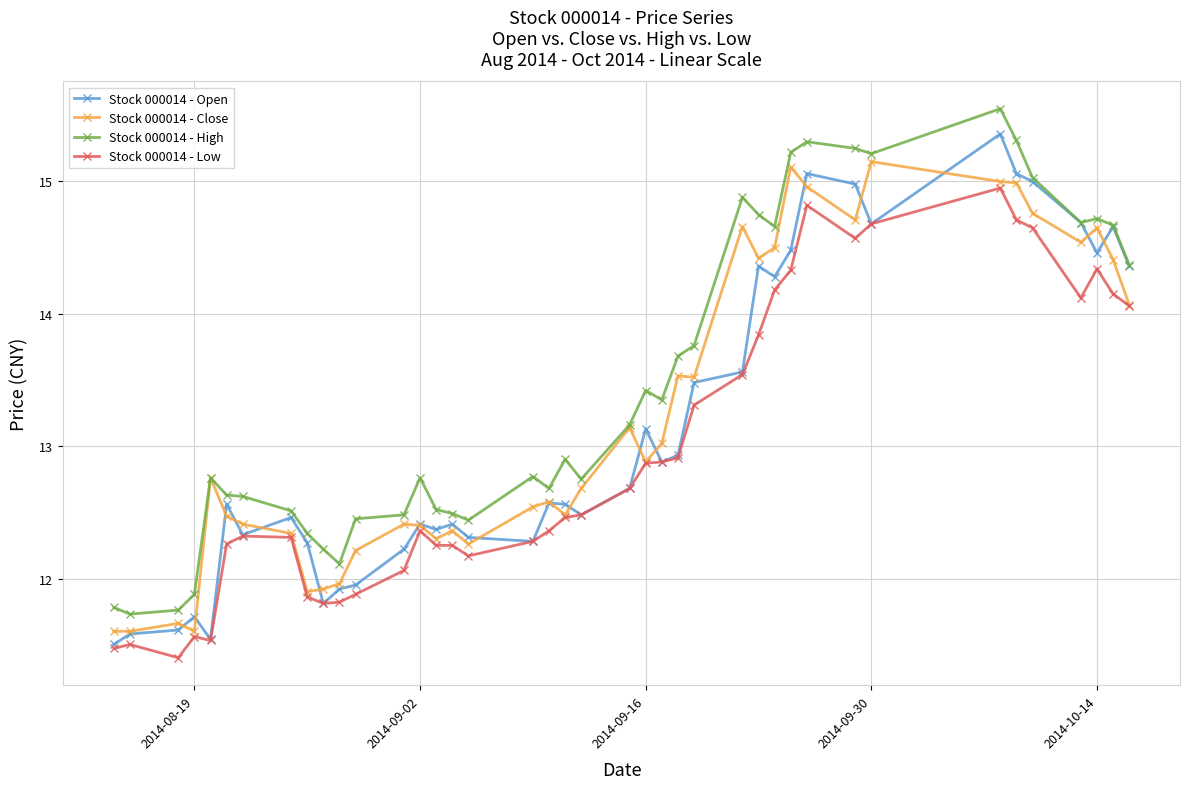

List the series in order of their overall mean, highest first.

Stock 000014 - High, Stock 000014 - Close, Stock 000014 - Open, Stock 000014 - Low